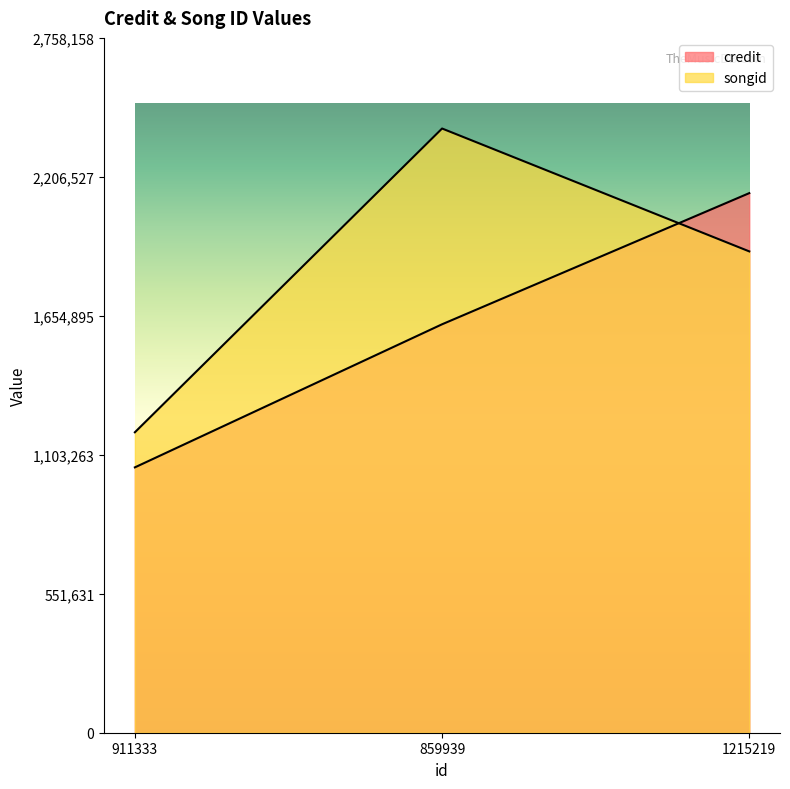

What is the label of the 2nd point from the left?

859939